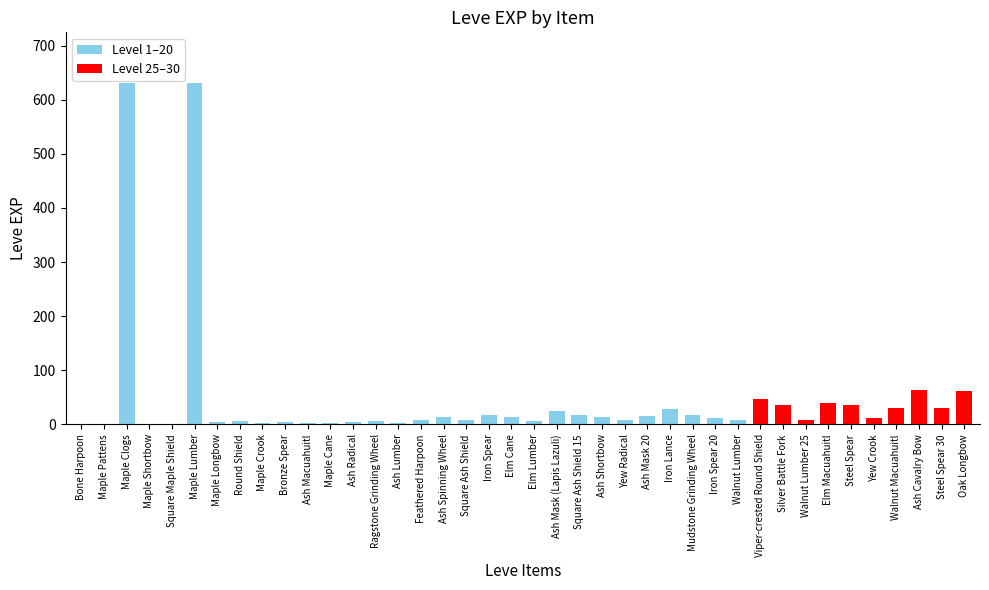

How many data points does each series have?

40